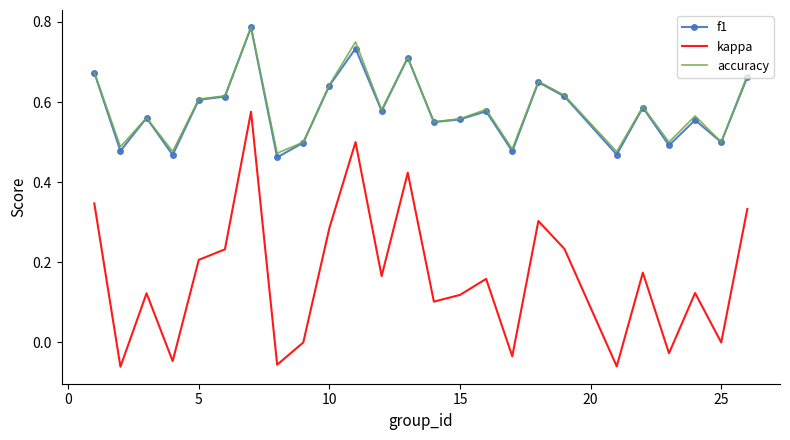

True or false: kappa and accuracy intersect in this chart.

False